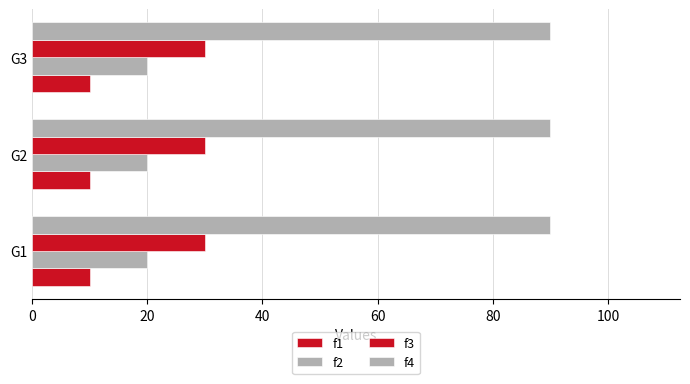

Is it true that f3 equals 19 at G2?

False